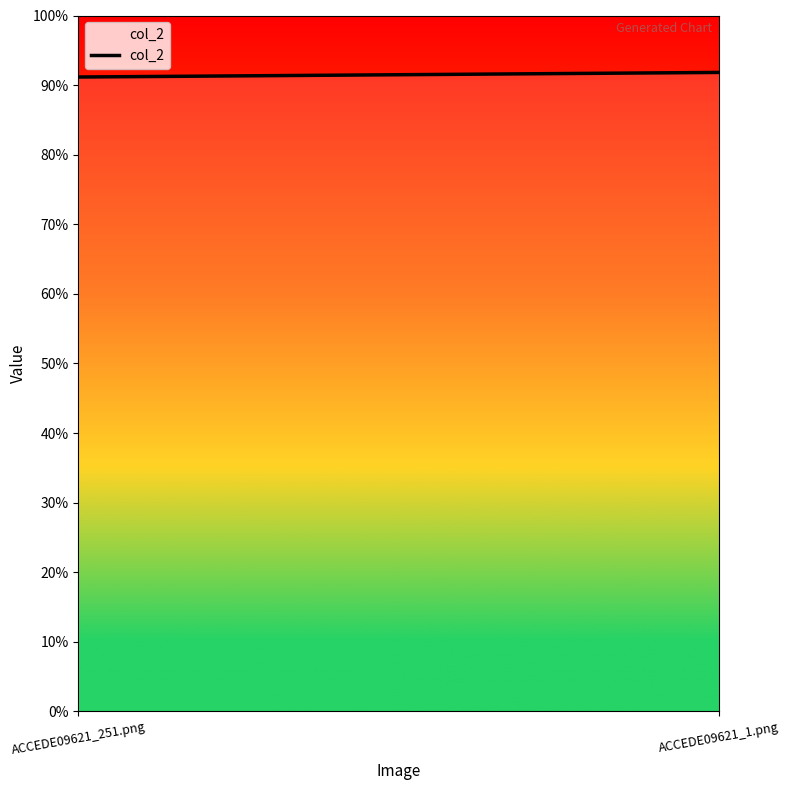

Rank the categories by value from lowest to highest.

ACCEDE09621_251.png, ACCEDE09621_1.png